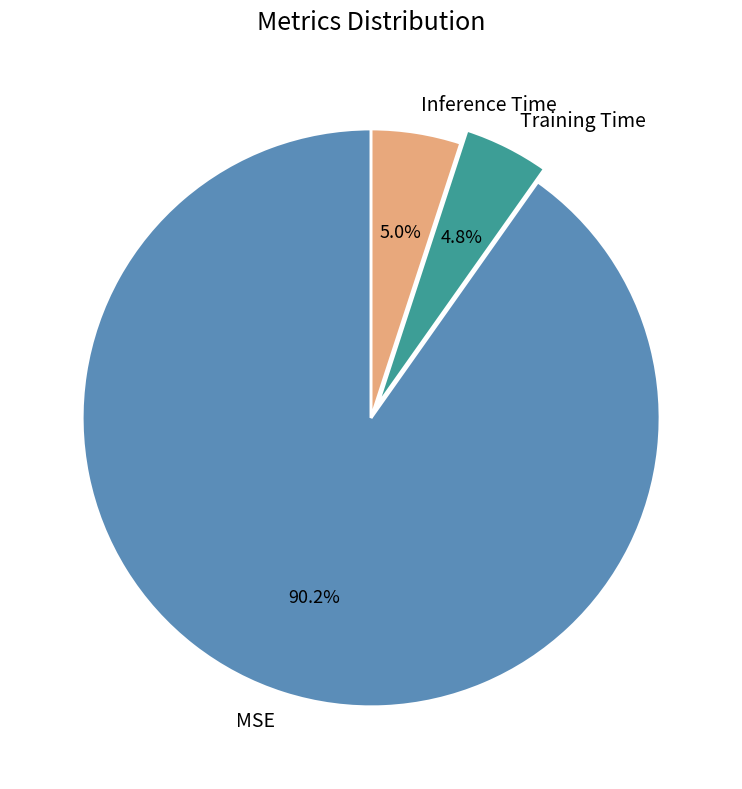

Count the number of slices in the pie.

3